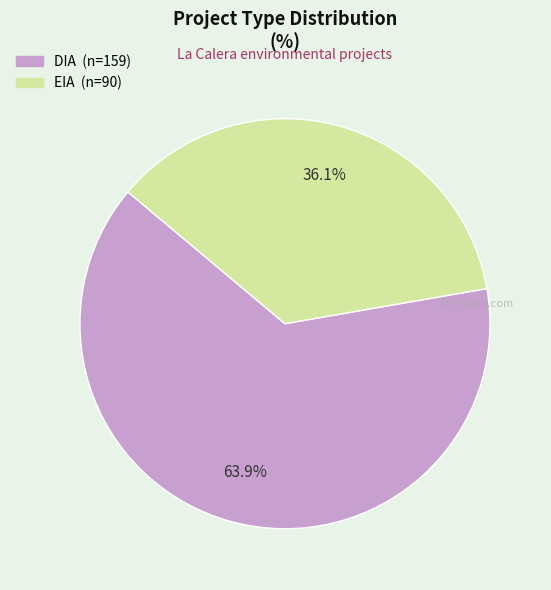

Between EIA and DIA, which is larger?

DIA